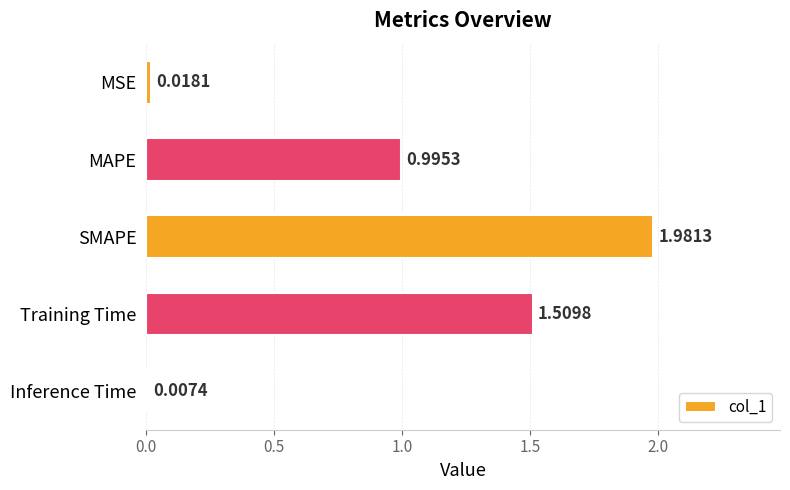

Are the bars horizontal?

Yes